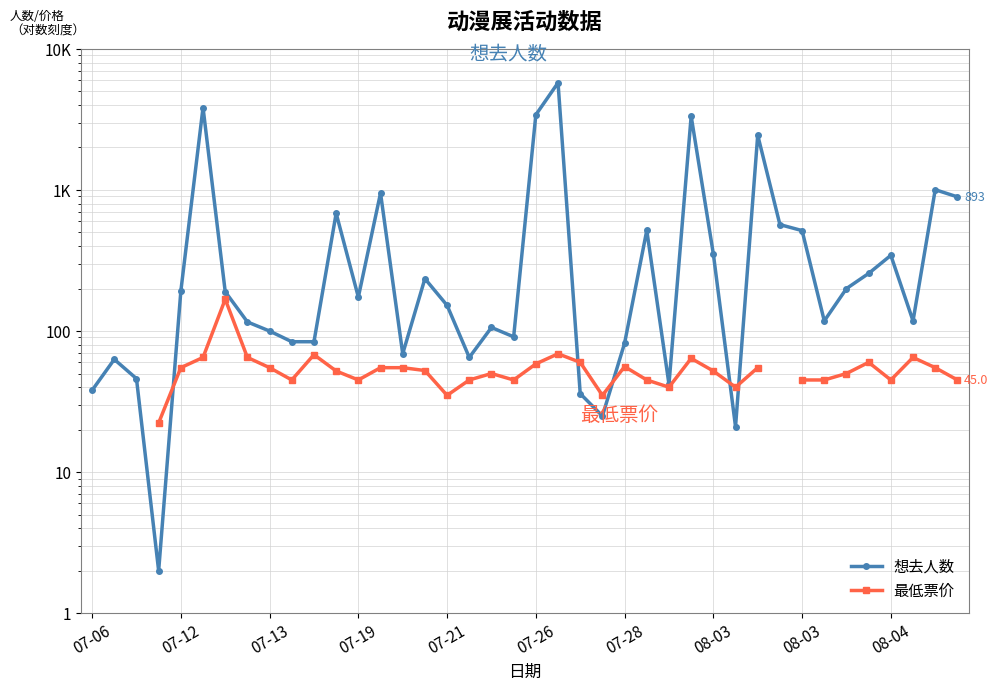

Which series has the widest spread of values?

想去人数